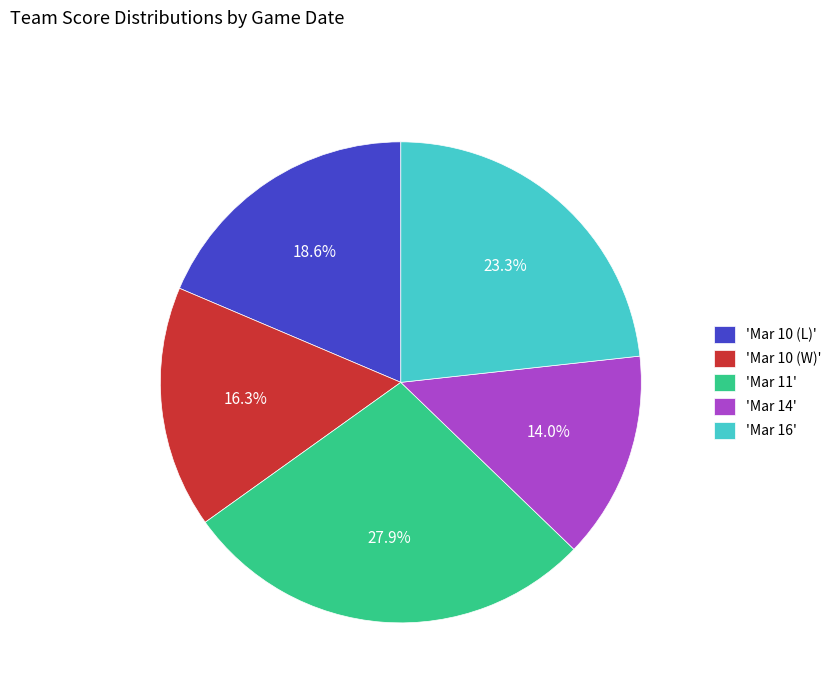

Which slice is the largest?

'Mar 11'